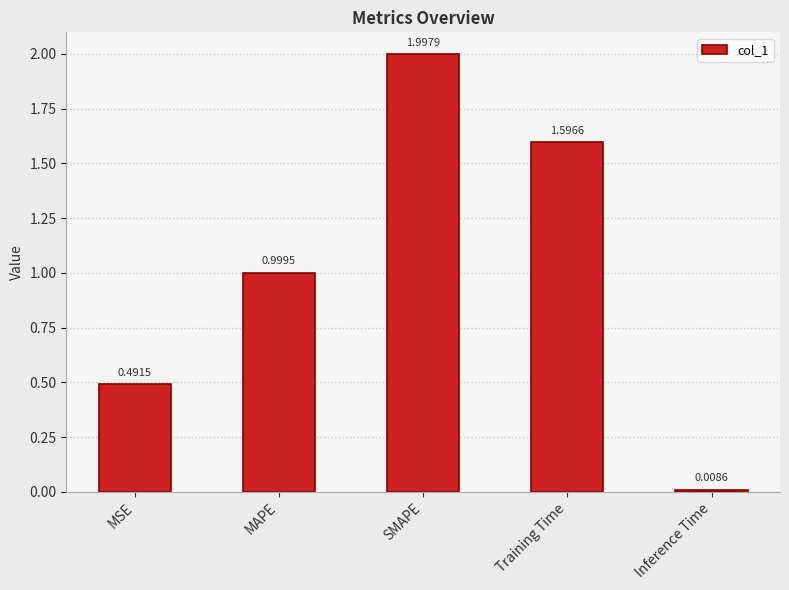

What position from the right is Training Time?

2